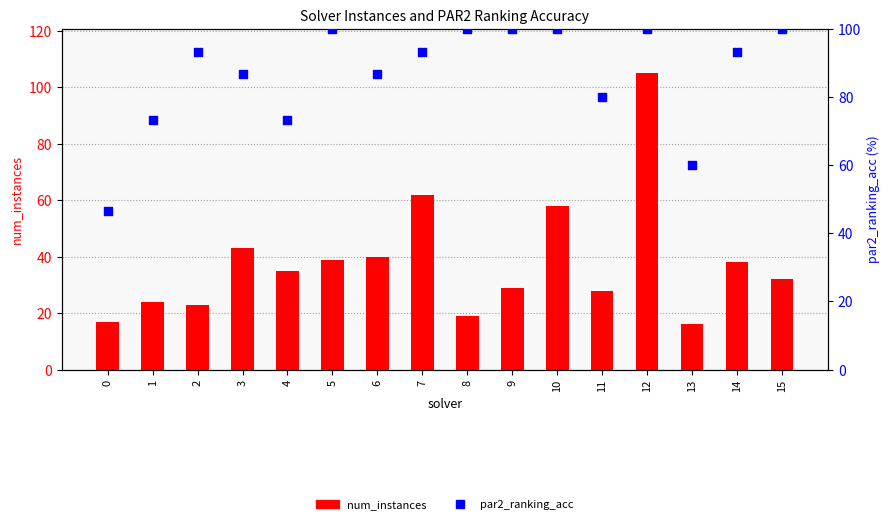

What are all the series names shown in the legend?

num_instances, par2_ranking_acc